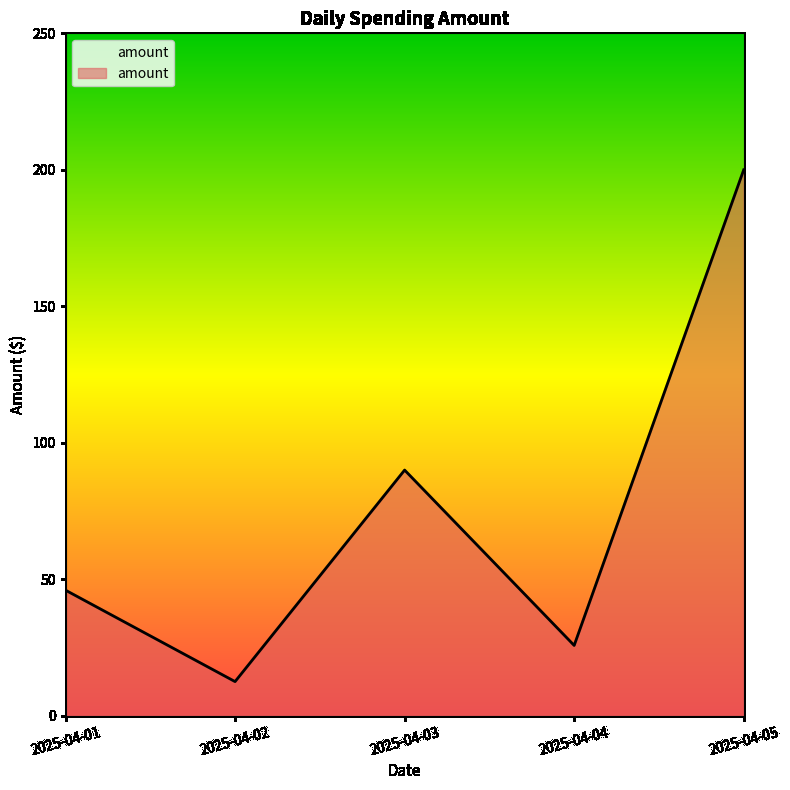

True or false: the data shows 25.8 at 2025-04-04.

True